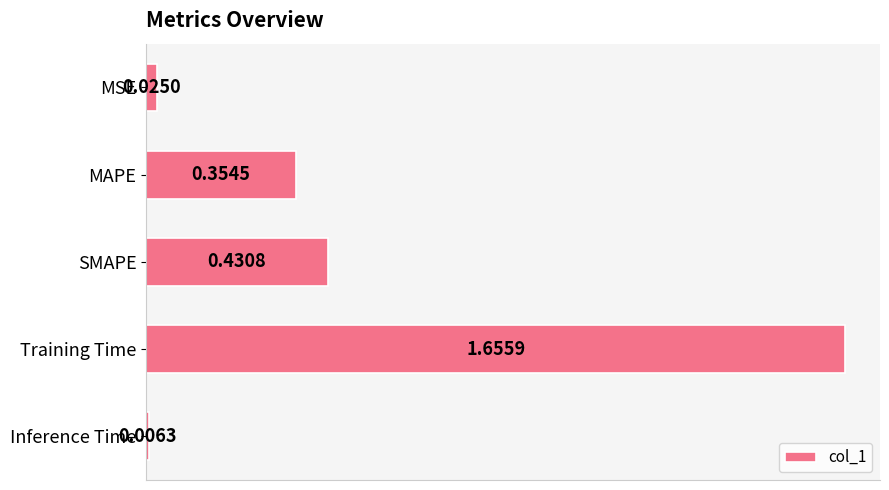

What is the sum of all values?

2.5